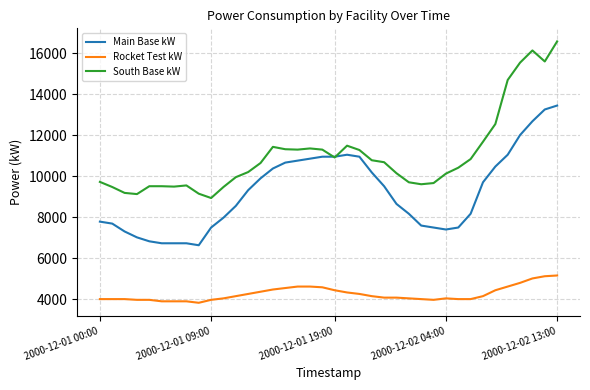

Which series has the largest total across all categories?

South Base kW